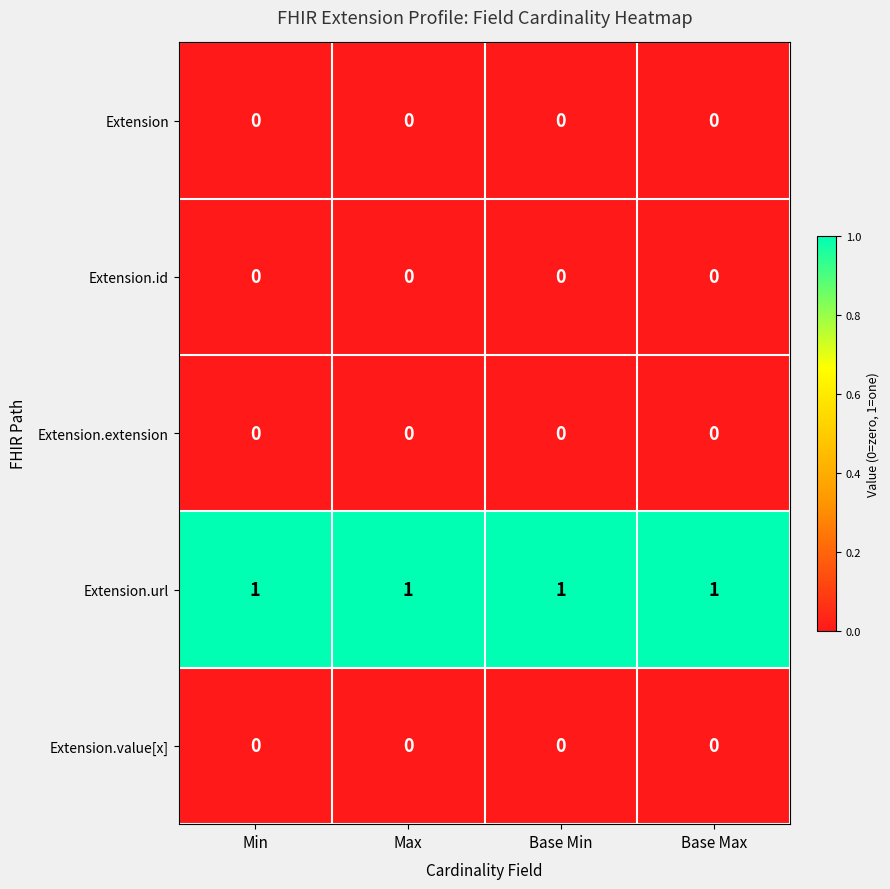

True or false: Extension.id has a value of 0 at Min.

True